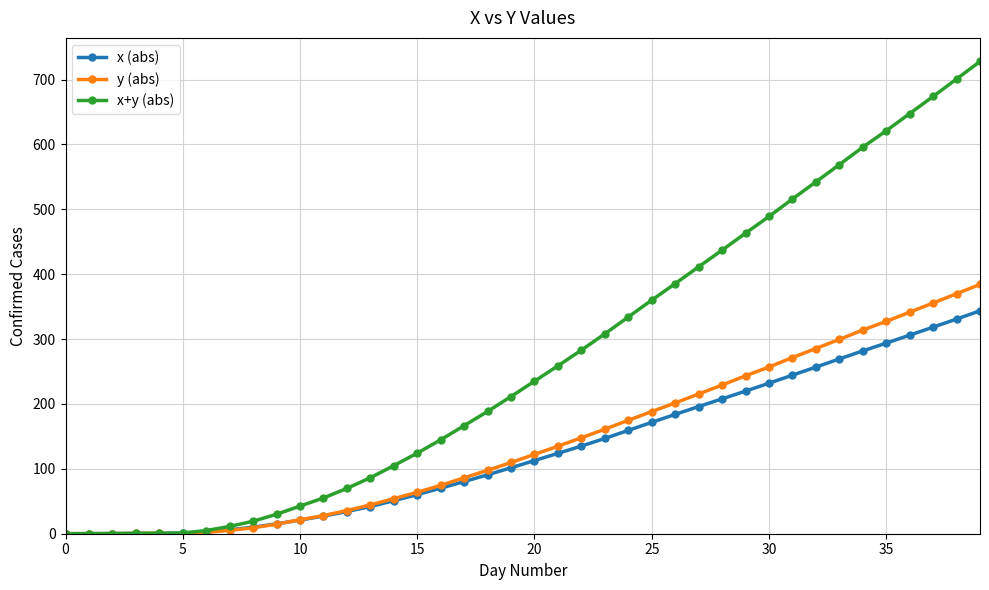

Which series has the largest total across all categories?

x+y (abs)